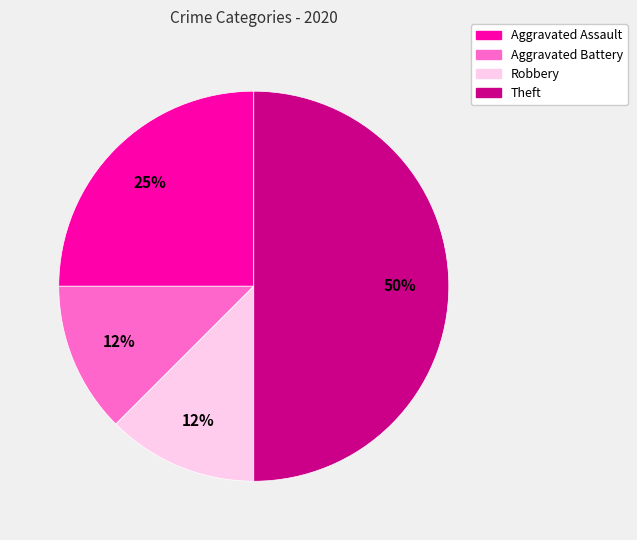

To the nearest percent, what is the average slice percentage?

20%